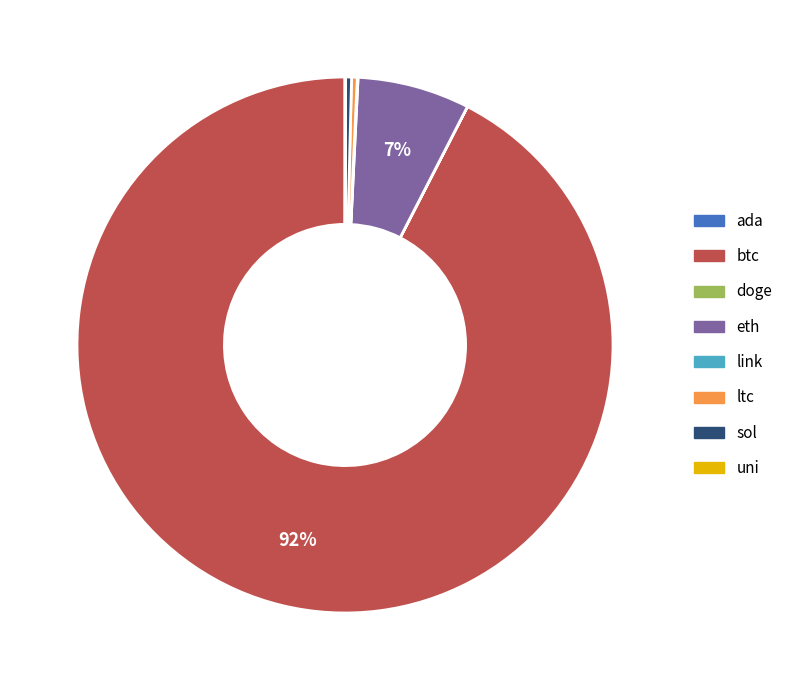

Is it true that ltc is 0% of the pie?

True